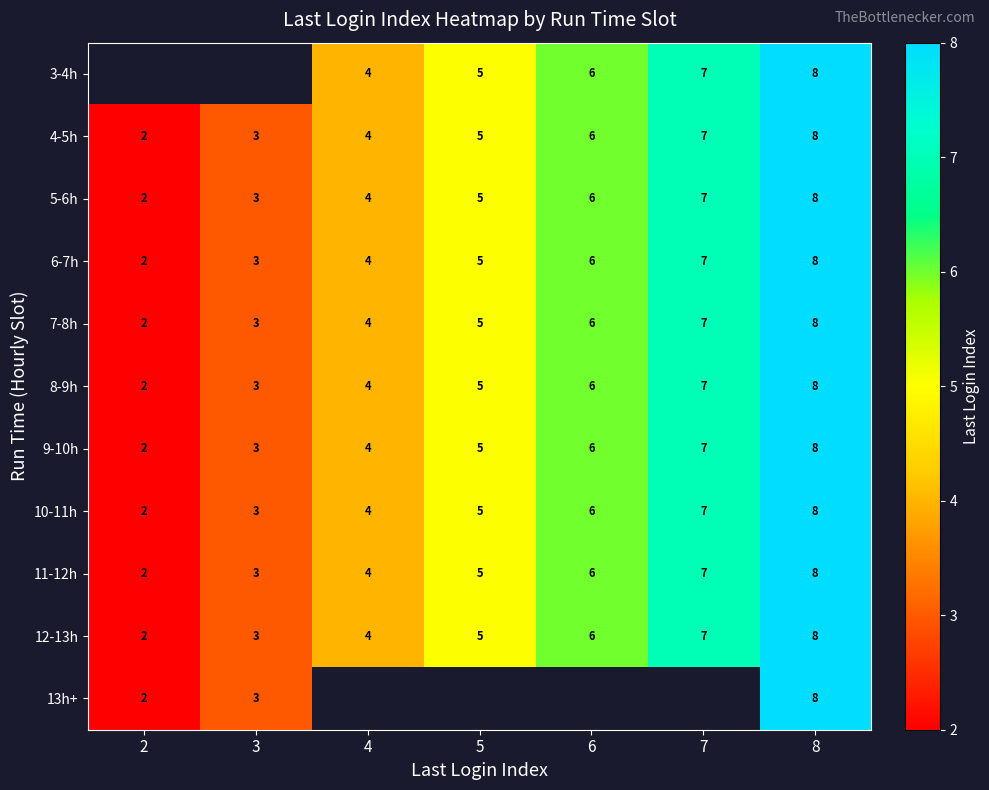

At which label does 8-9h reach its peak?

8